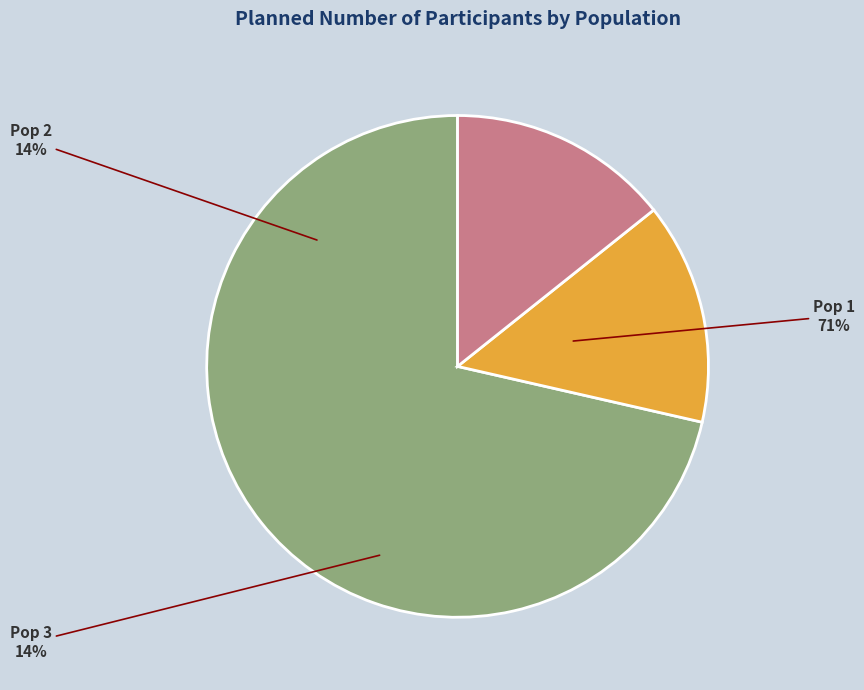

Is it true that Pop 3 is 28% of the pie?

False